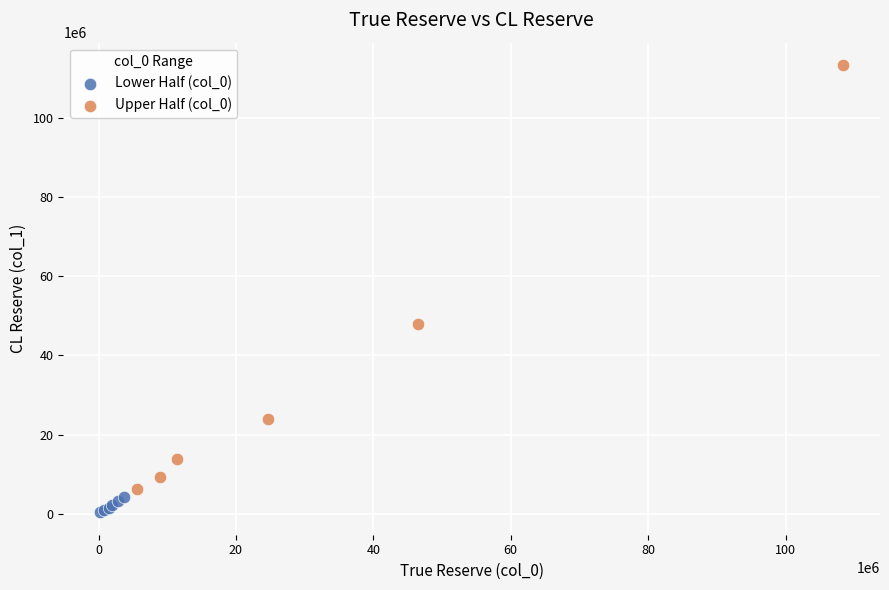

What are all the series names shown in the legend?

Lower Half (col_0), Upper Half (col_0)